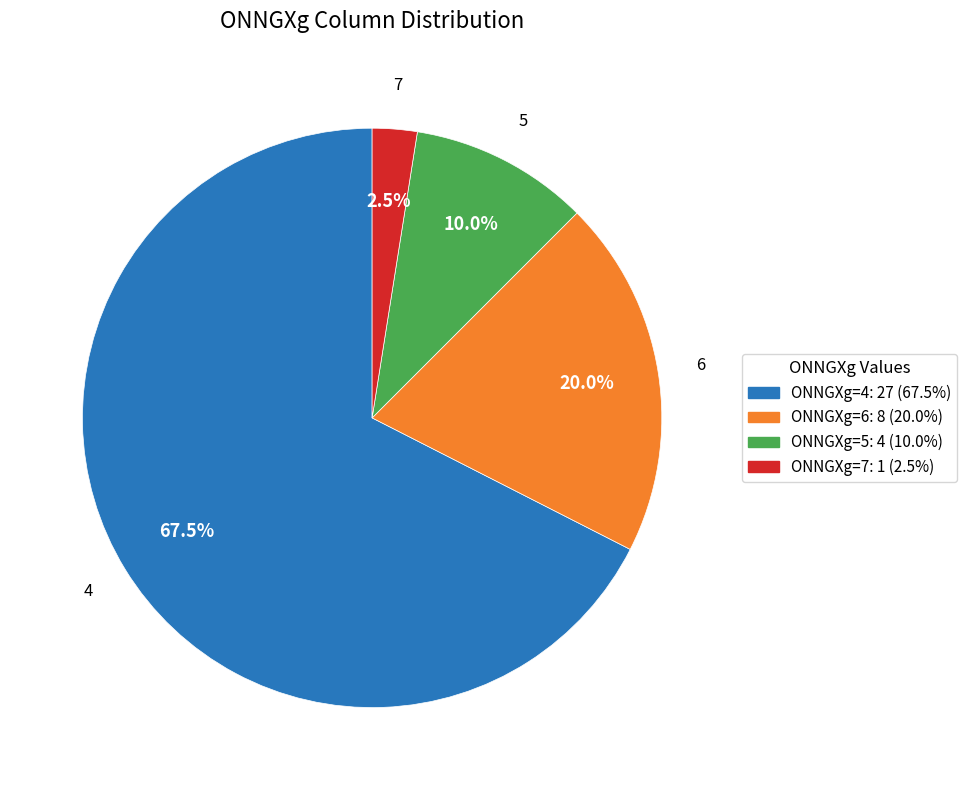

What percentage is NOT represented by 5?

90.0%